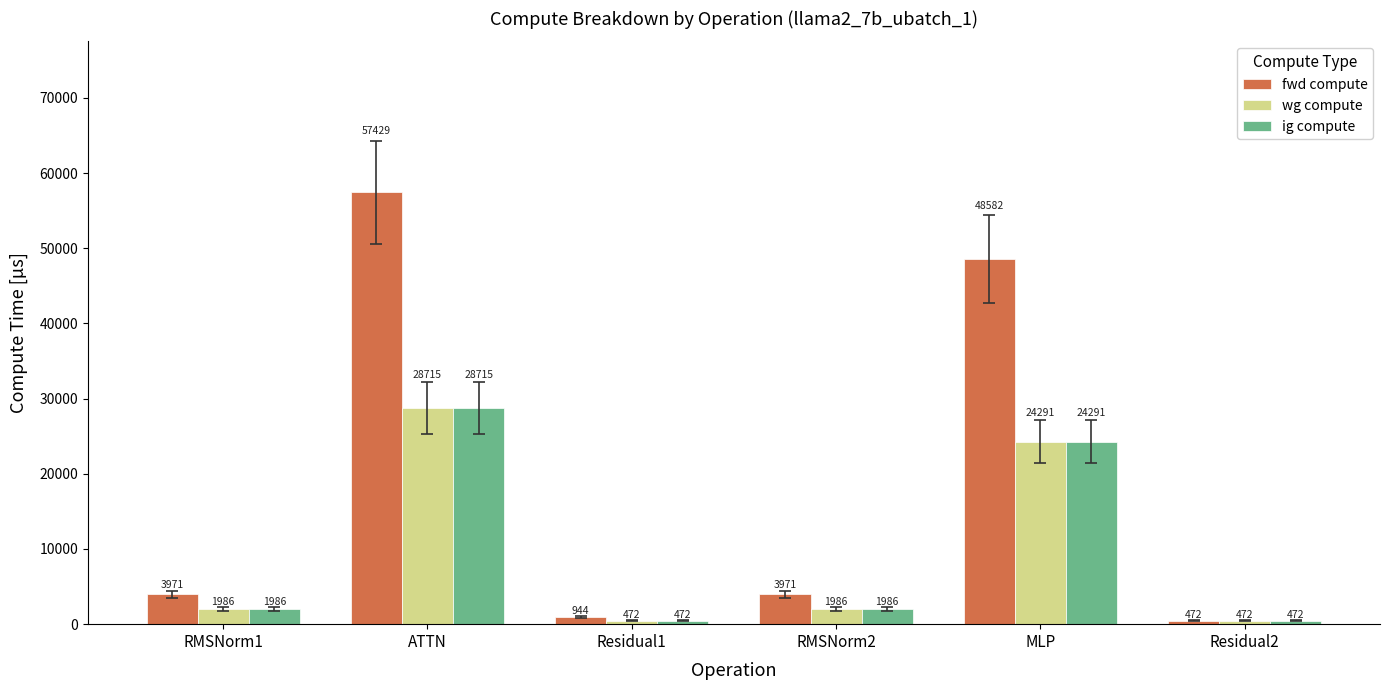

Are the bars horizontal?

No